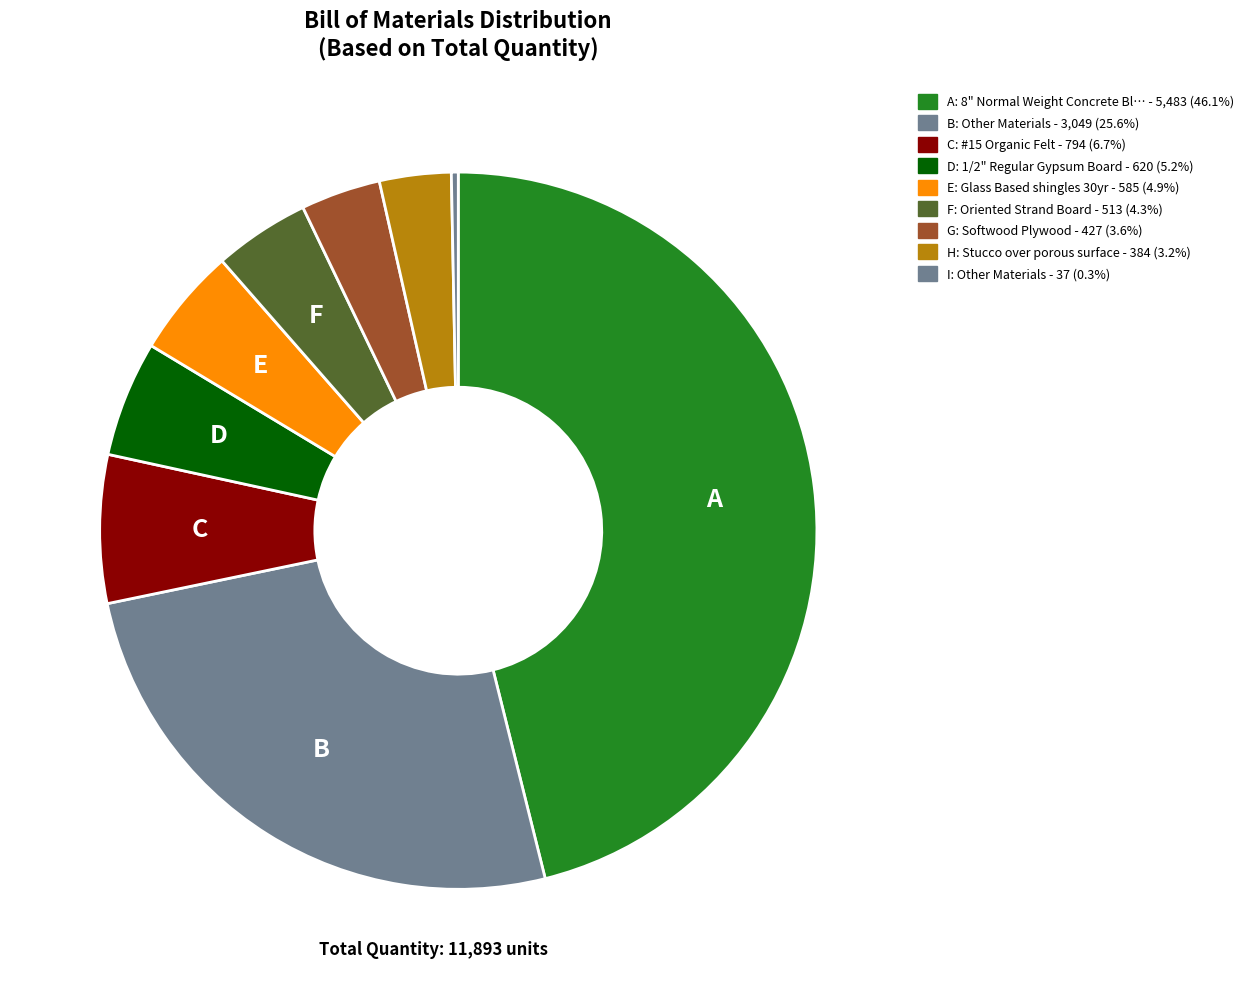

Count the number of slices in the pie.

9